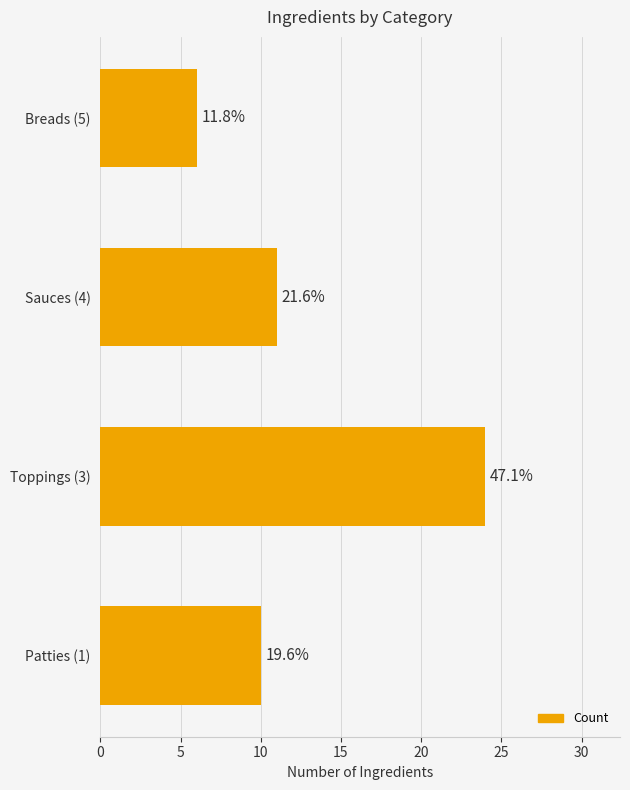

How many bars are there in total?

4